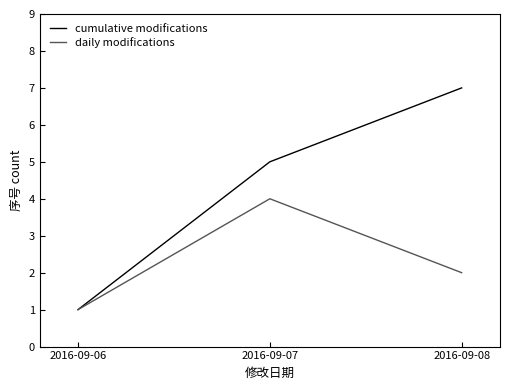

What is the difference between the daily modifications values at 2016-09-06 and 2016-09-08?

1